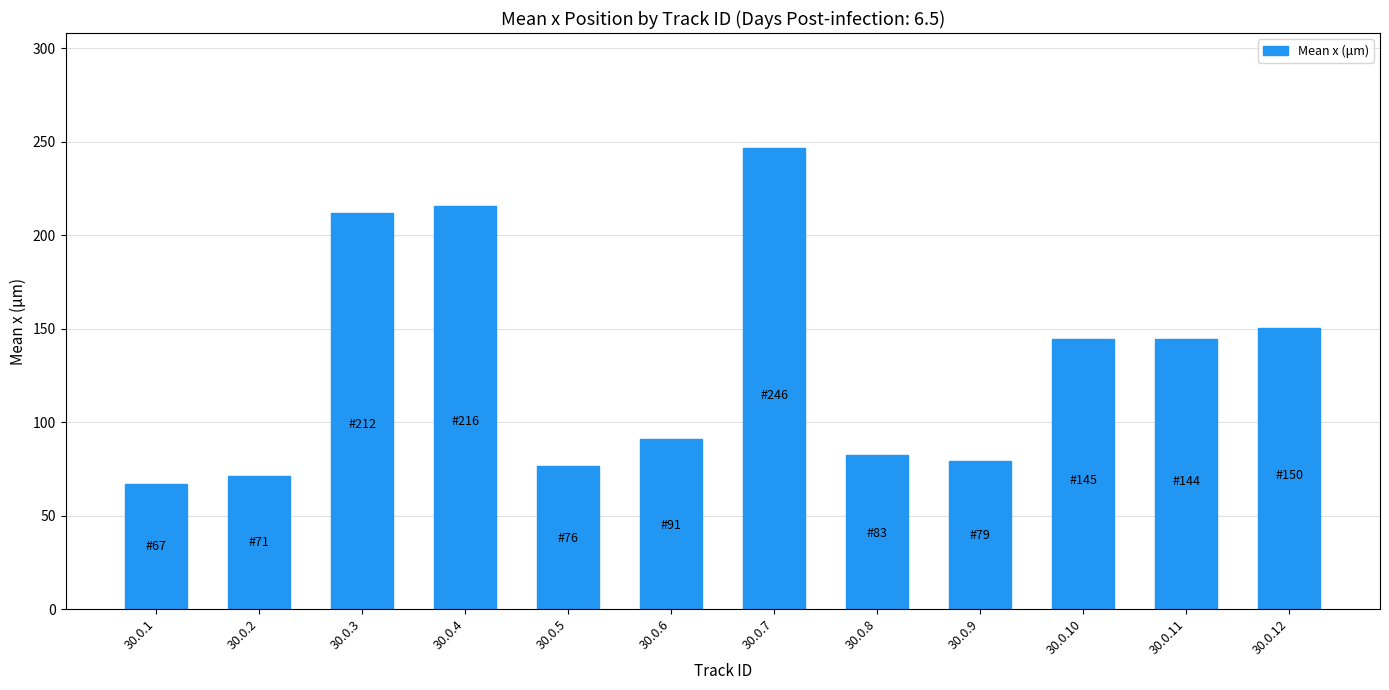

Are the bars horizontal?

No